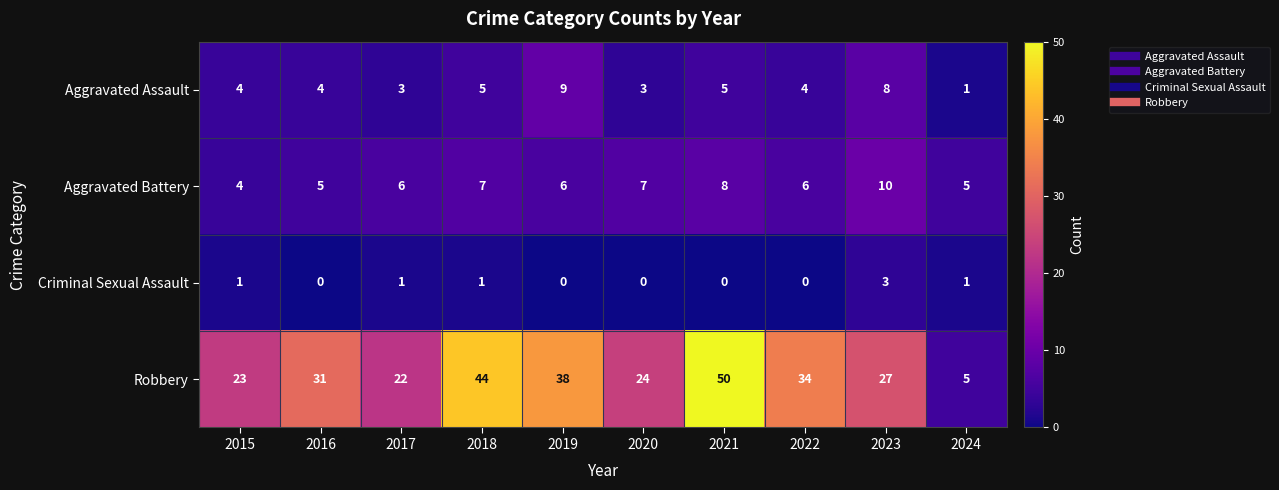

What is the sum of the Aggravated Assault values at 2015 and 2018?

9